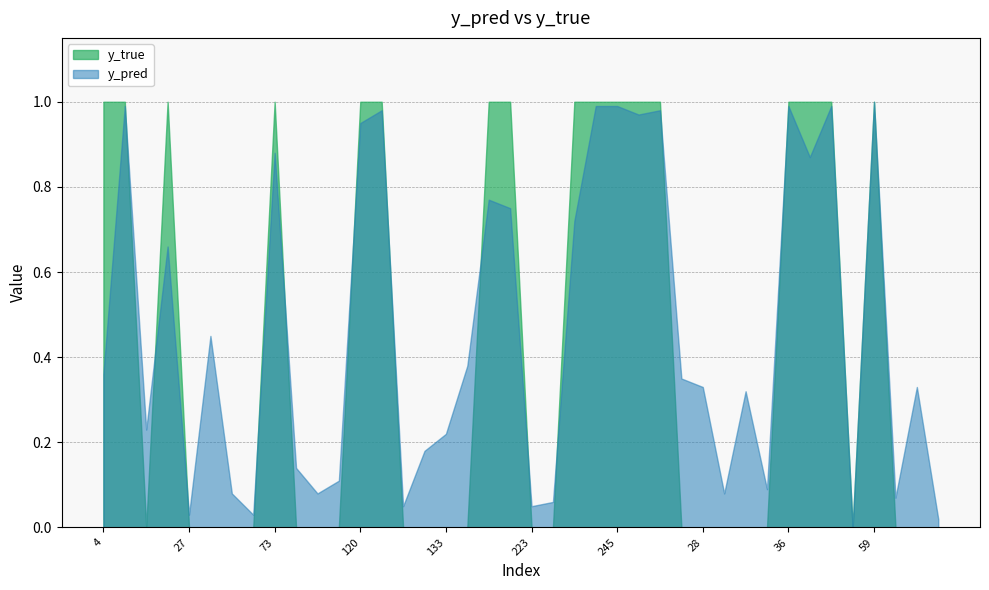

Is it true that y_pred equals 0.5 at 245?

False